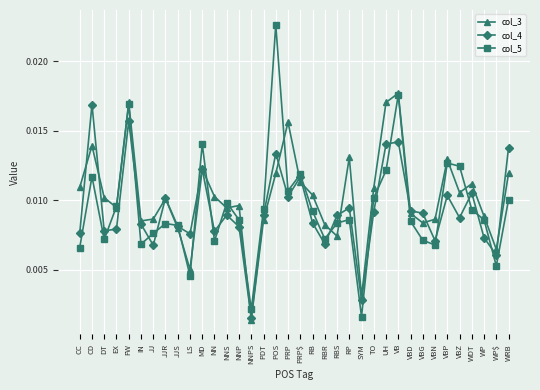

What is the label of the 7th point from the right?

VBN